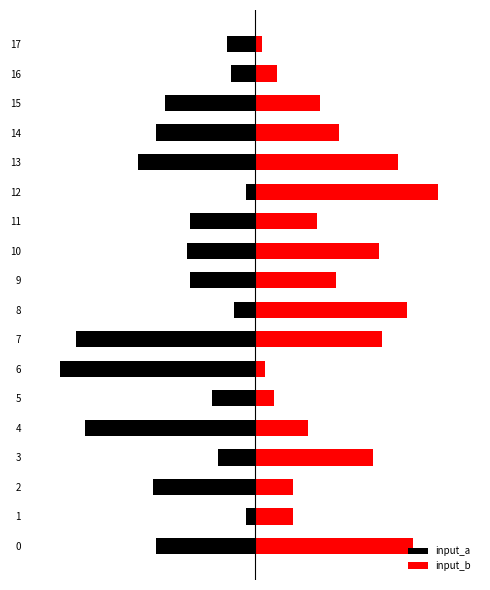

How many data points in input_a are less than -21?

9